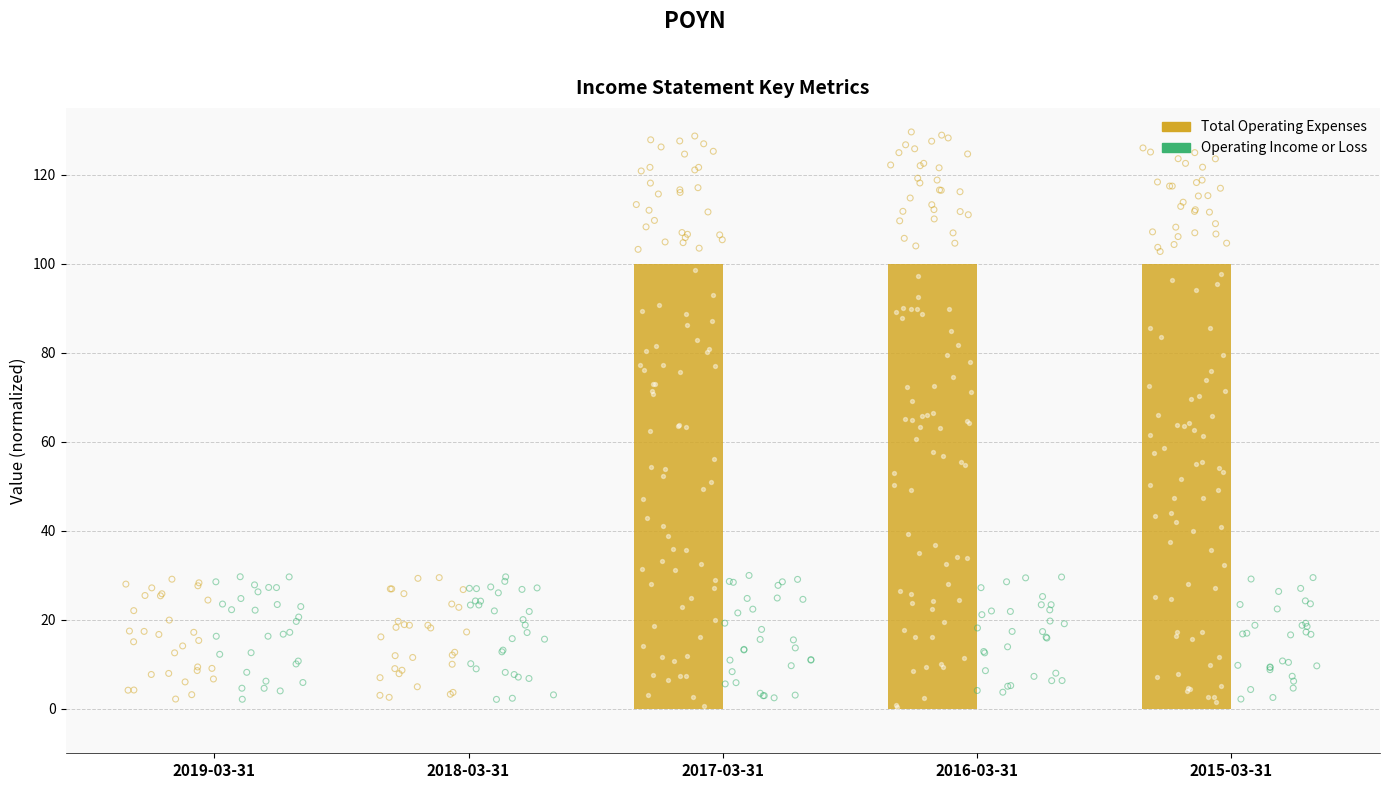

At how many categories does at least one series exceed 16?

3